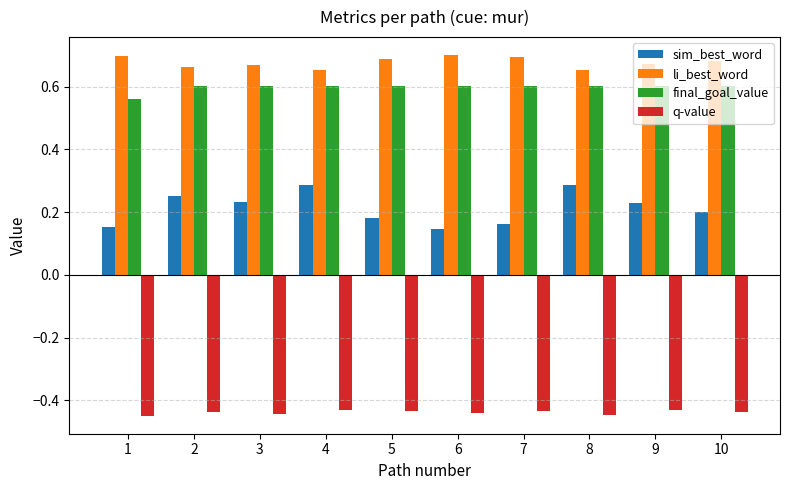

Rank the series at 8 from lowest to highest value.

q-value, sim_best_word, final_goal_value, li_best_word